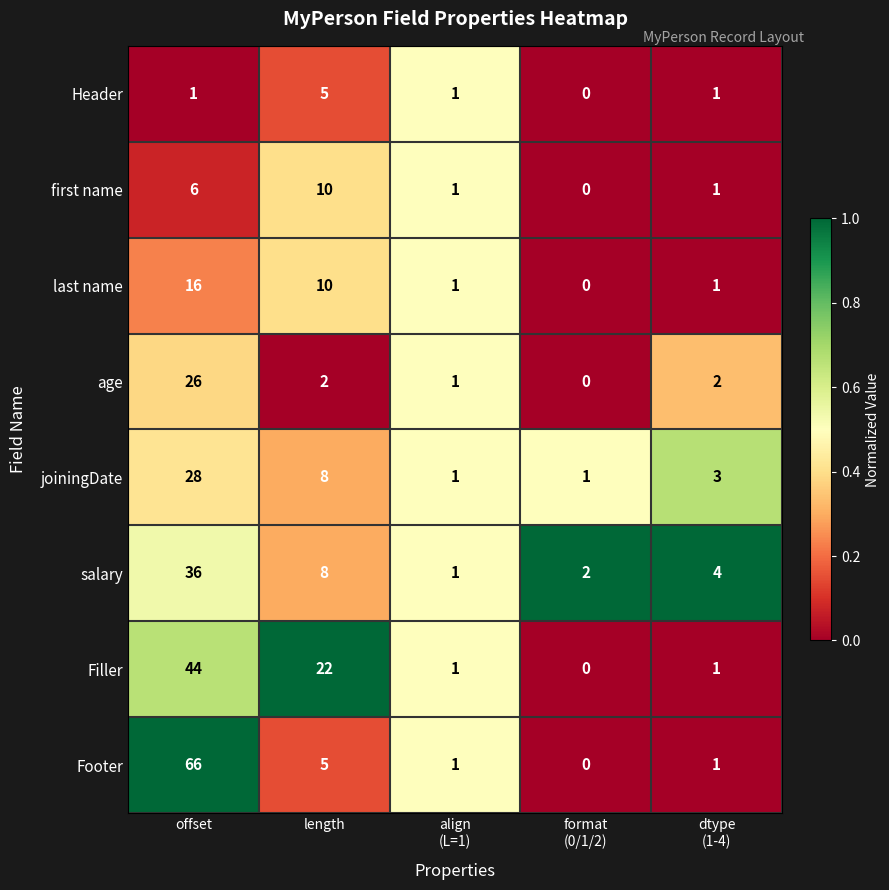

What is the total value across all series at align
(L=1)?

8